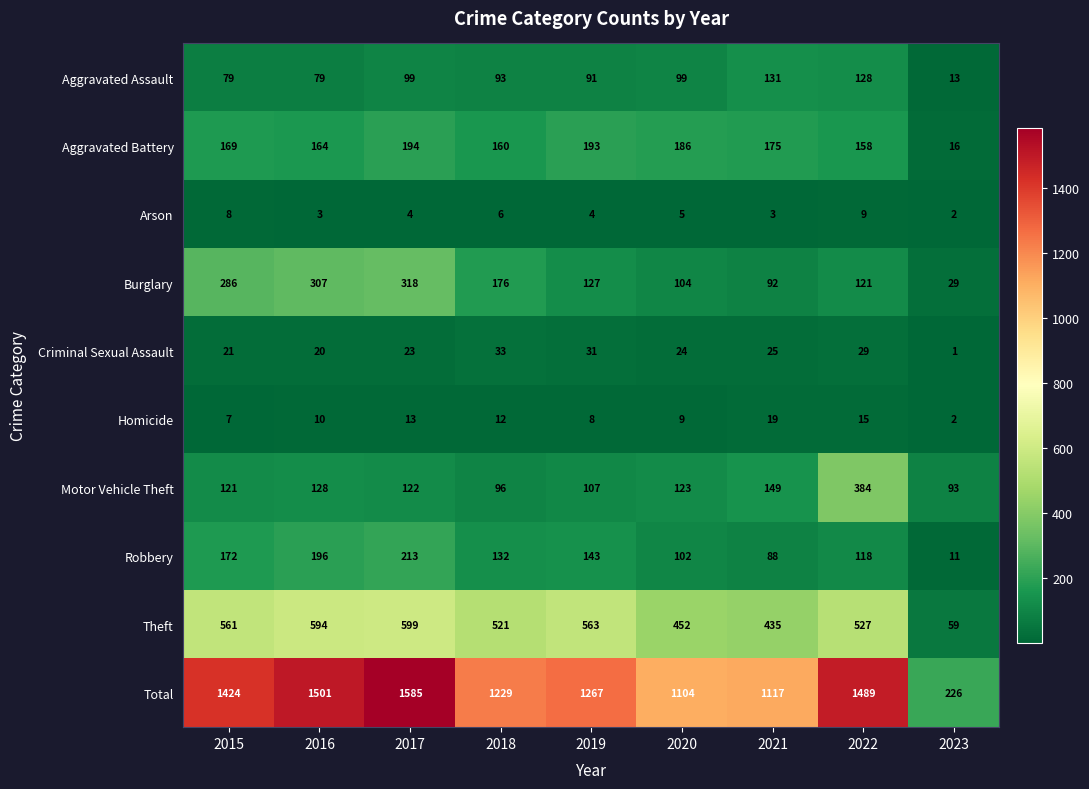

What is the total value across all series at 2022?

2978